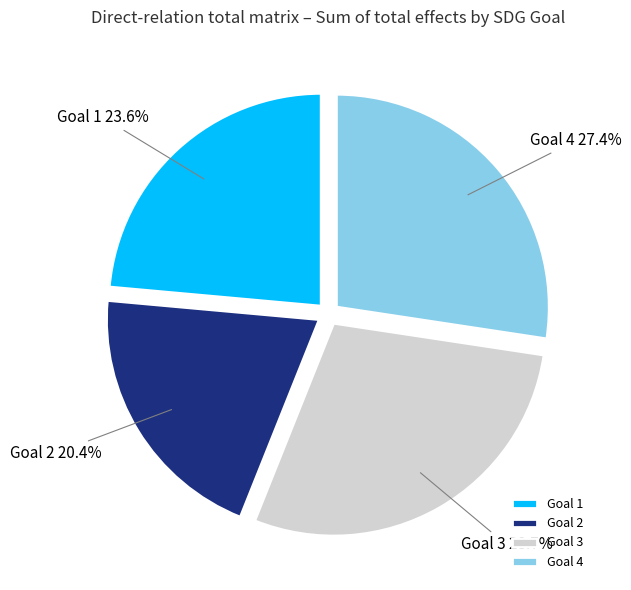

True or false: Goal 3 accounts for 23% of the total.

False